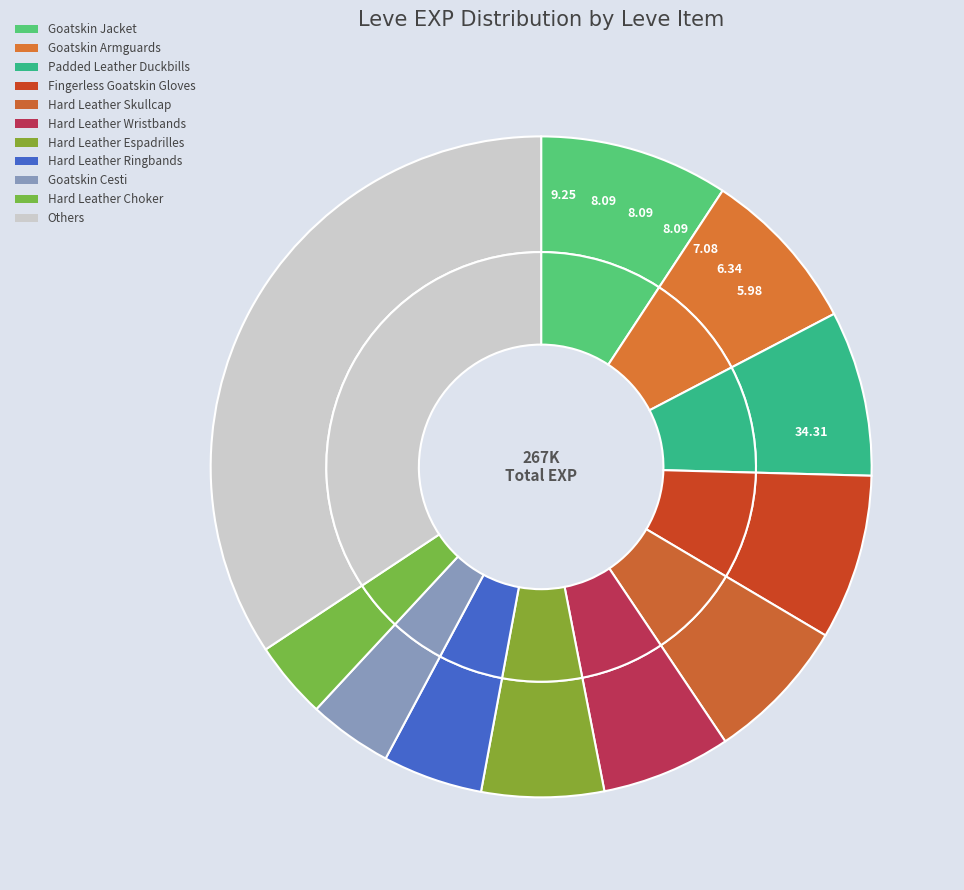

True or false: Leather accounts for 0% of the total.

True